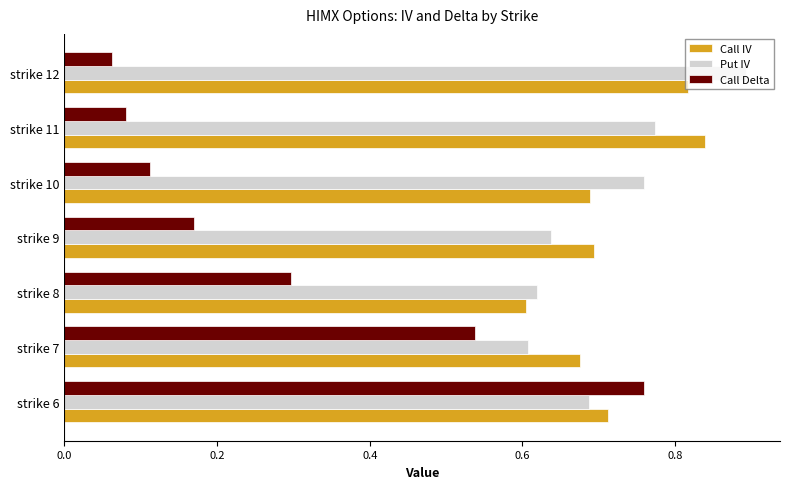

At which category is the sum across all series the highest?

strike 6